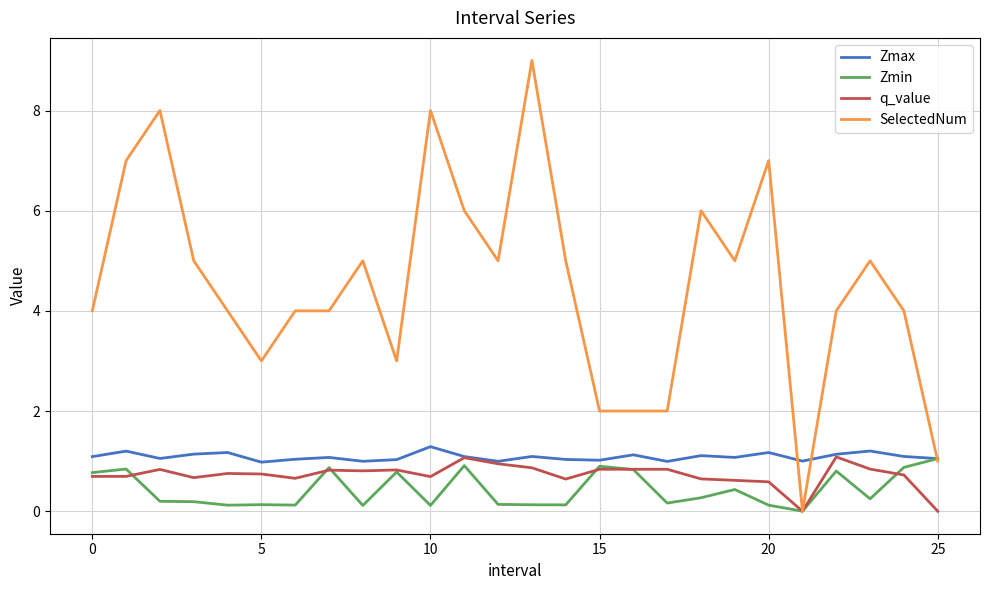

Which series has the largest total across all categories?

SelectedNum